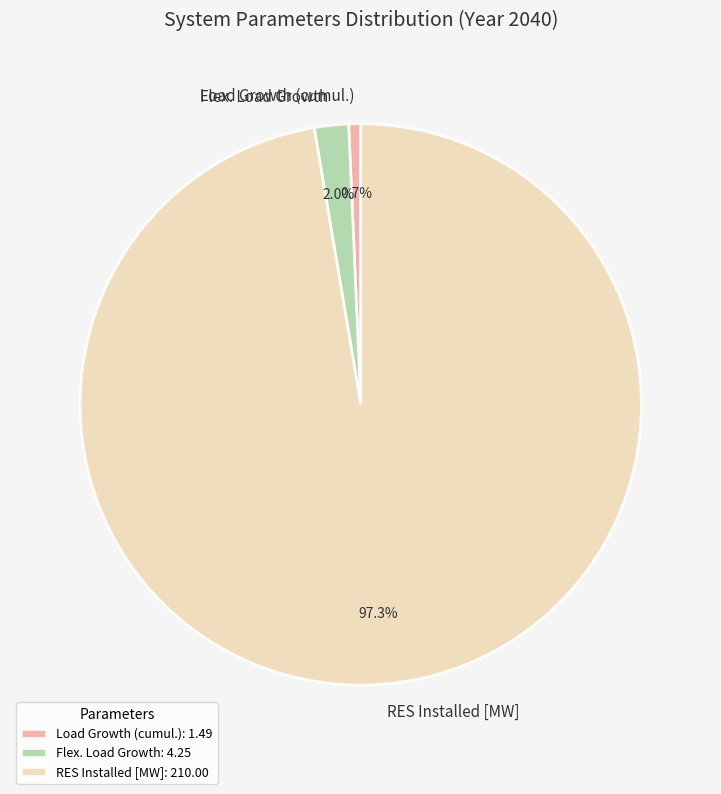

What is the majority slice?

RES Installed [MW]